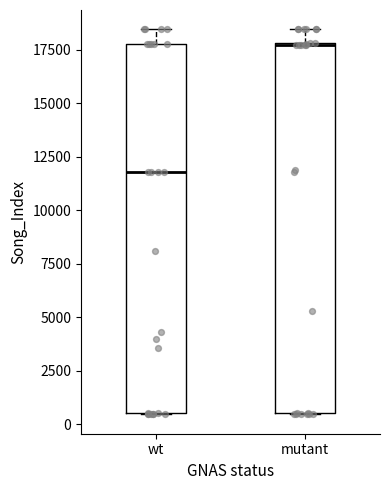

Reading left to right, read every box against the y-axis: the position of its median line, the range the box covers, and the ends of its whiskers. The values are not printed on the chart, so give them approximately, as read against the axis.

wt: median 12000, box 500 to 18000, whiskers 500 to 18500
mutant: median 17500 (drawn on the box's upper edge), box 500 to 18000, whiskers 500 to 18500